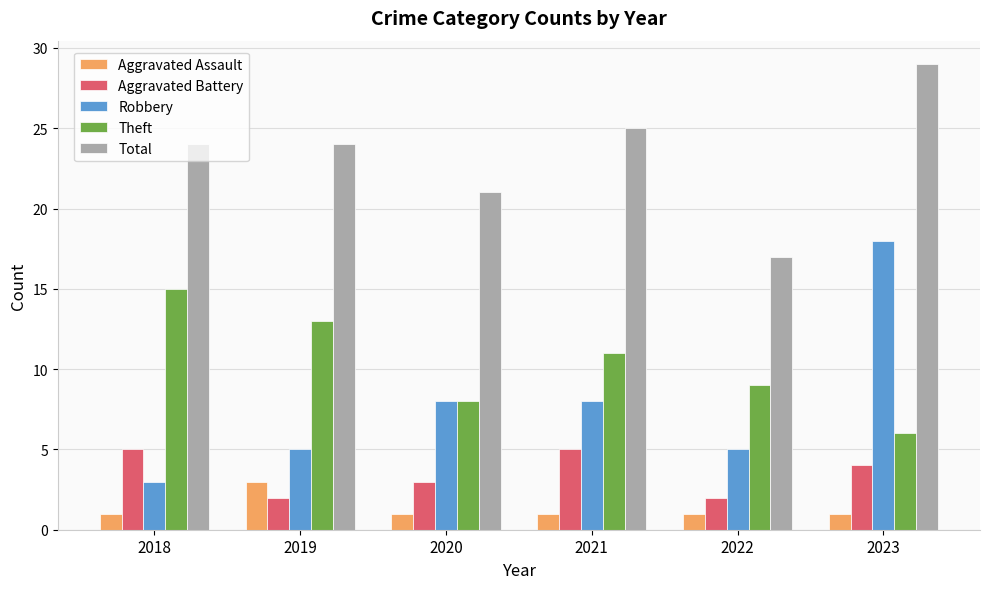

What is the difference between the highest and lowest values at 2019?

22